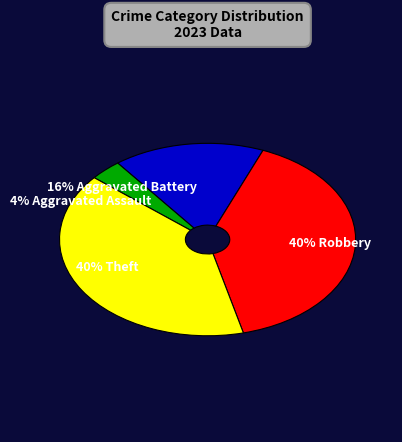

How many slices are in this pie chart?

4